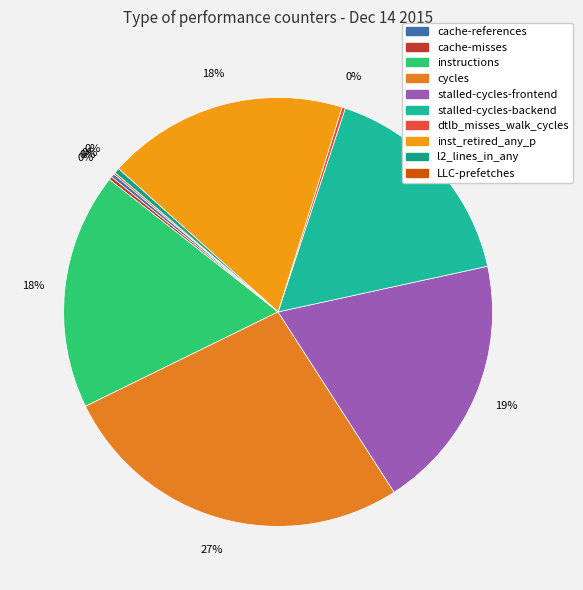

What is the smallest slice in the pie chart?

LLC-prefetches